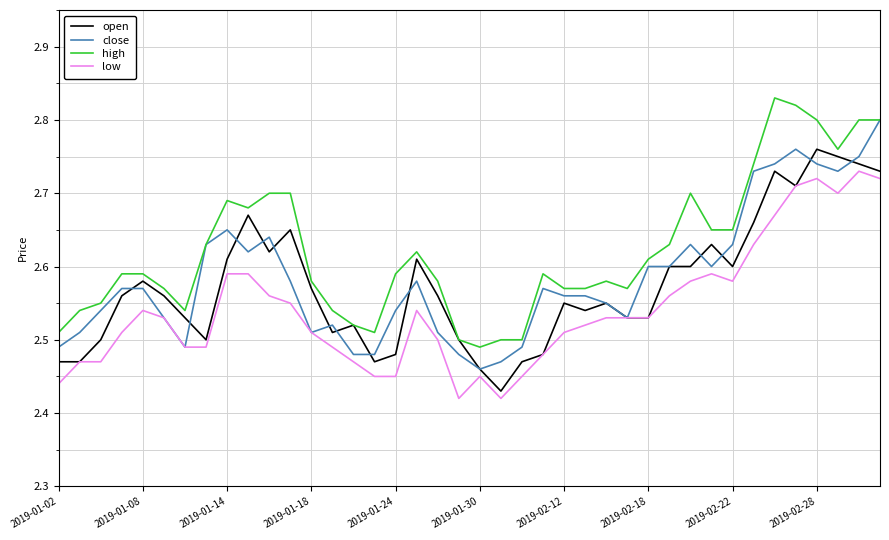

Which series has the largest total across all categories?

high